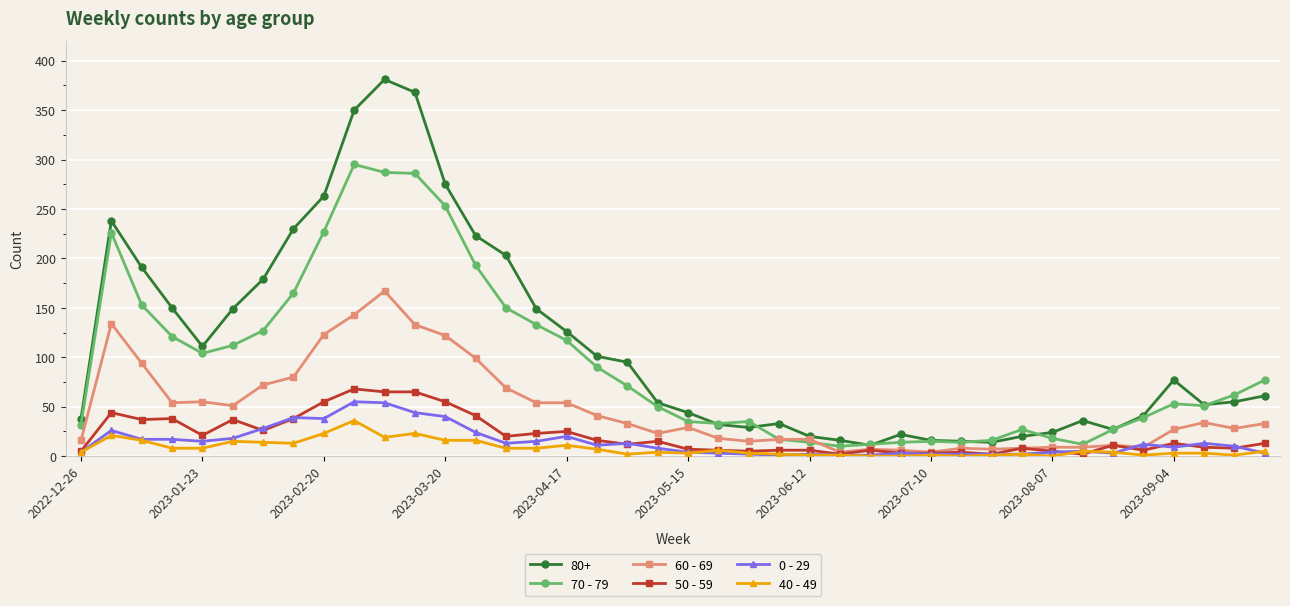

True or false: 80+ has more than 1 points higher than both neighbors.

True